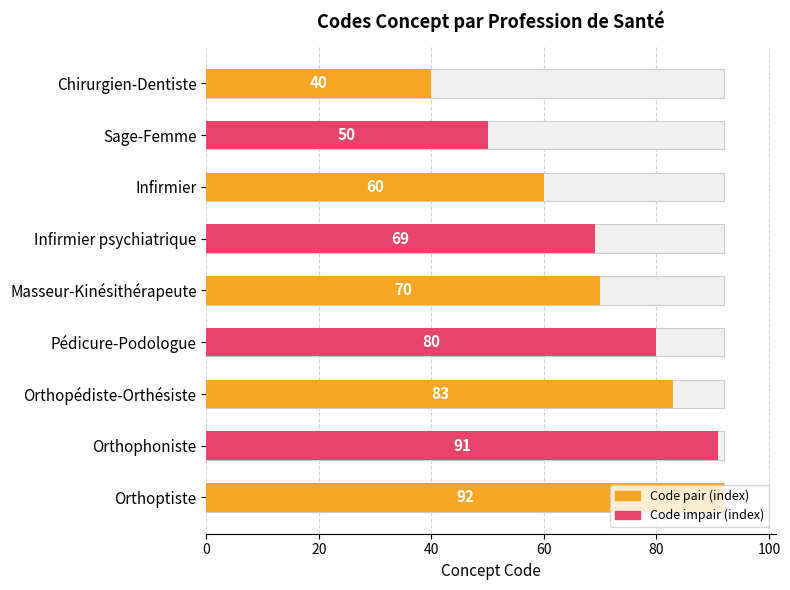

Reading left to right, extract all data points from this chart.

40	50	60	69	70	80	83	91	92